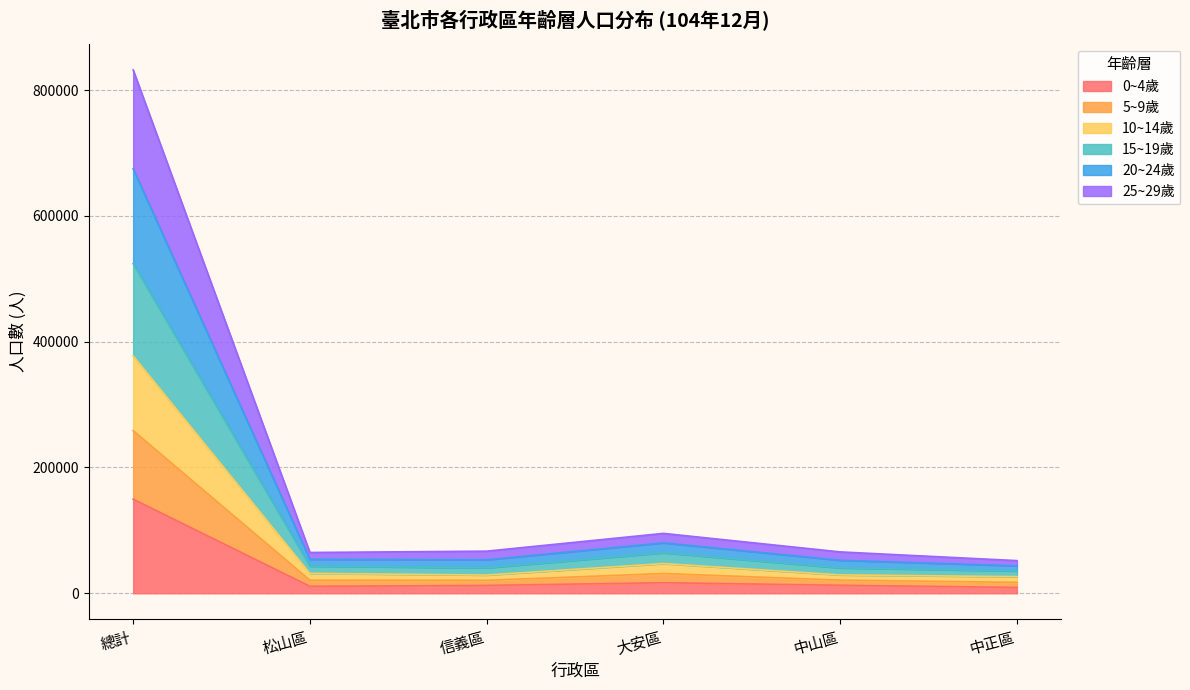

At which category does 10~14歲 reach its first local valley?

信義區